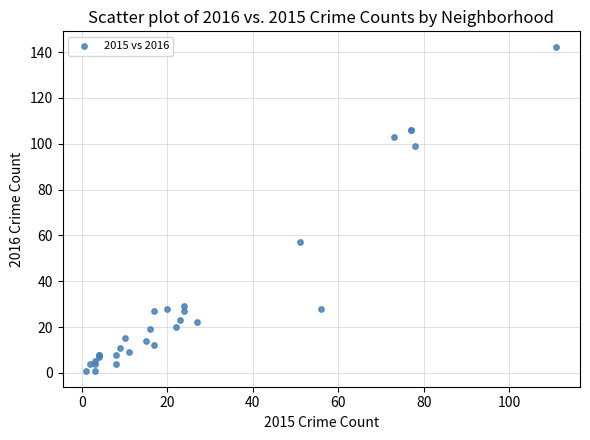

What Y value in the scatter plot is closest to 71?

57